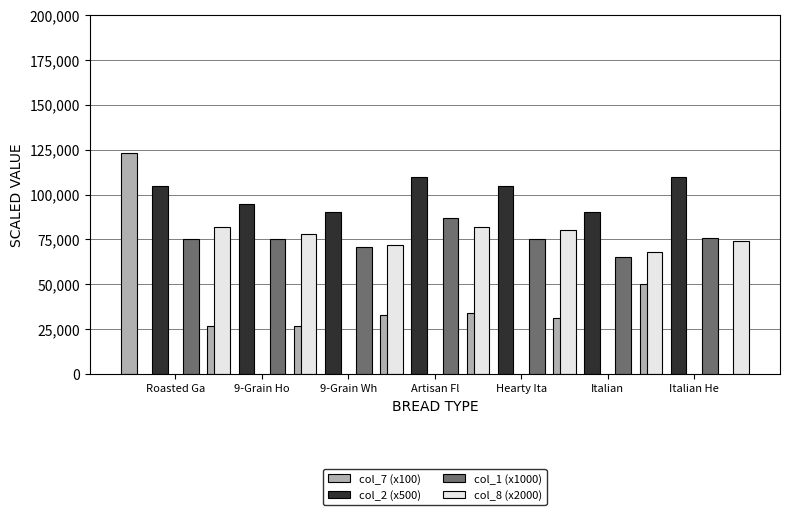

Rank the series at 9-Grain Wh from lowest to highest value.

col_7 (x100), col_1 (x1000), col_8 (x2000), col_2 (x500)